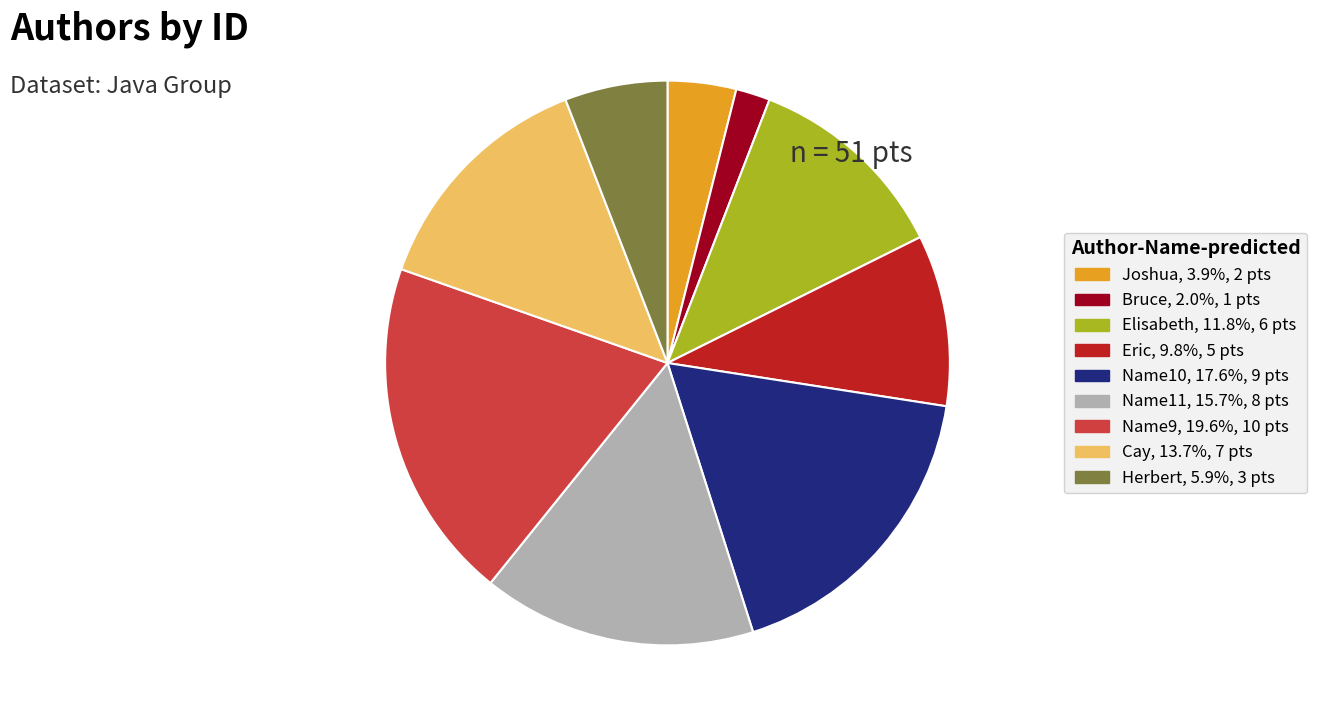

True or false: Name11 accounts for 4% of the total.

False